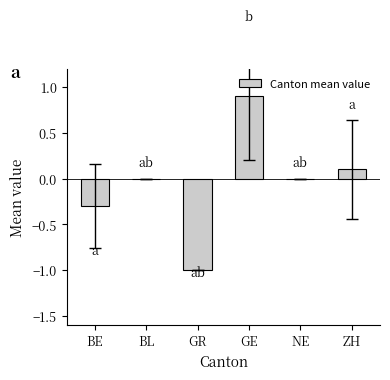

What is the change in value from BE to NE?

+0.3